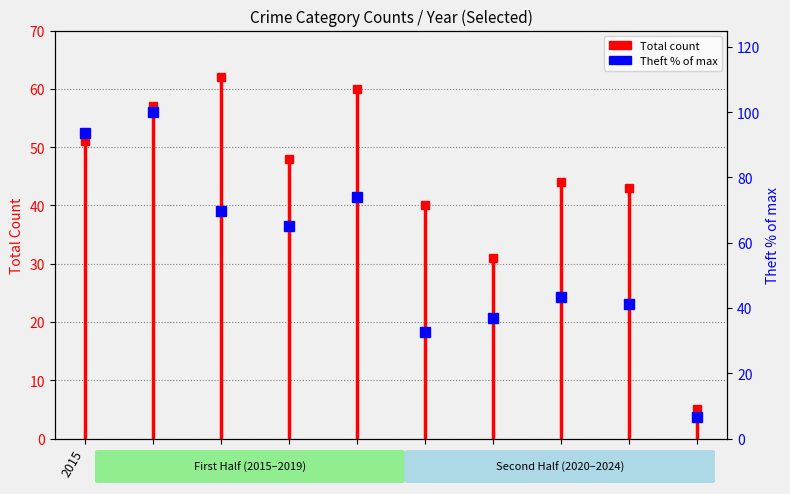

Is it true that the value at 2016 is 147.9?

False